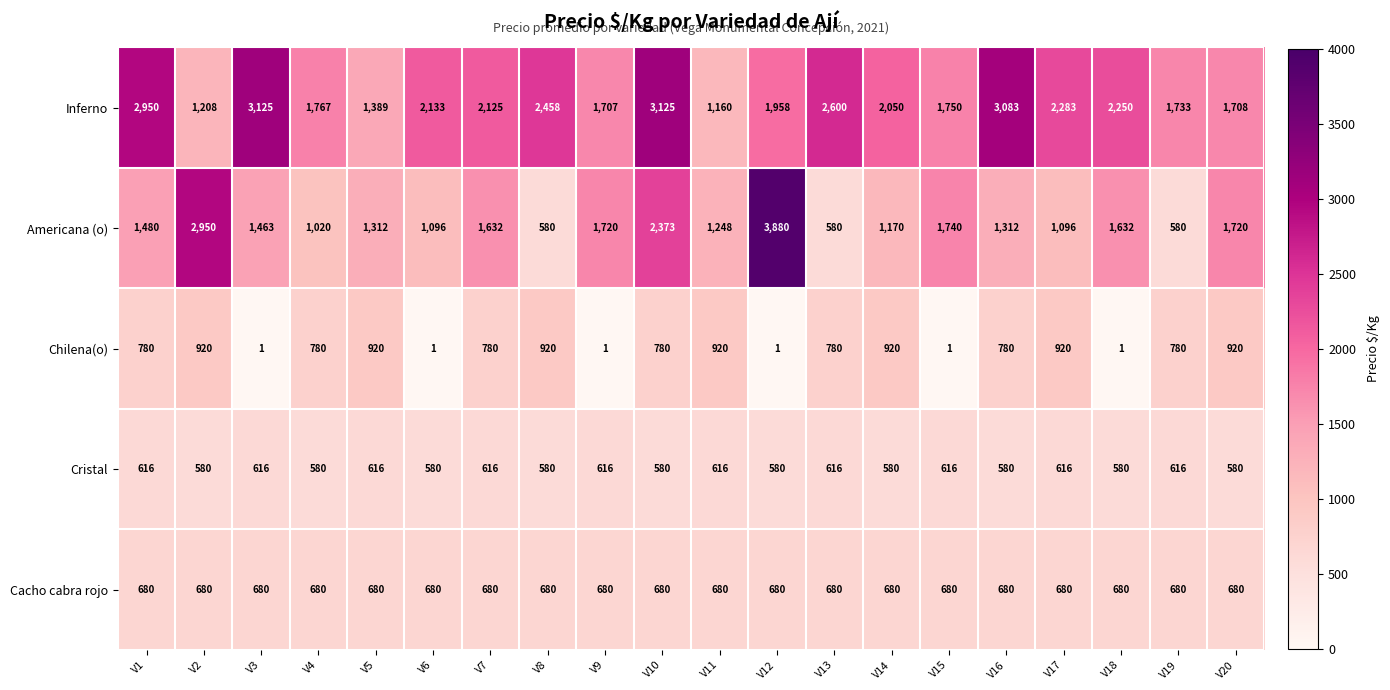

At which label is Americana (o) closest to 2230?

V10